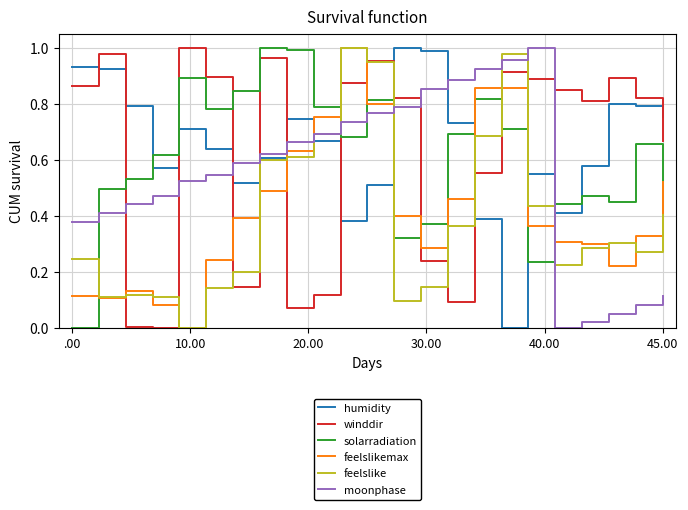

Which series ends up on top after the final intersection of solarradiation and moonphase?

solarradiation